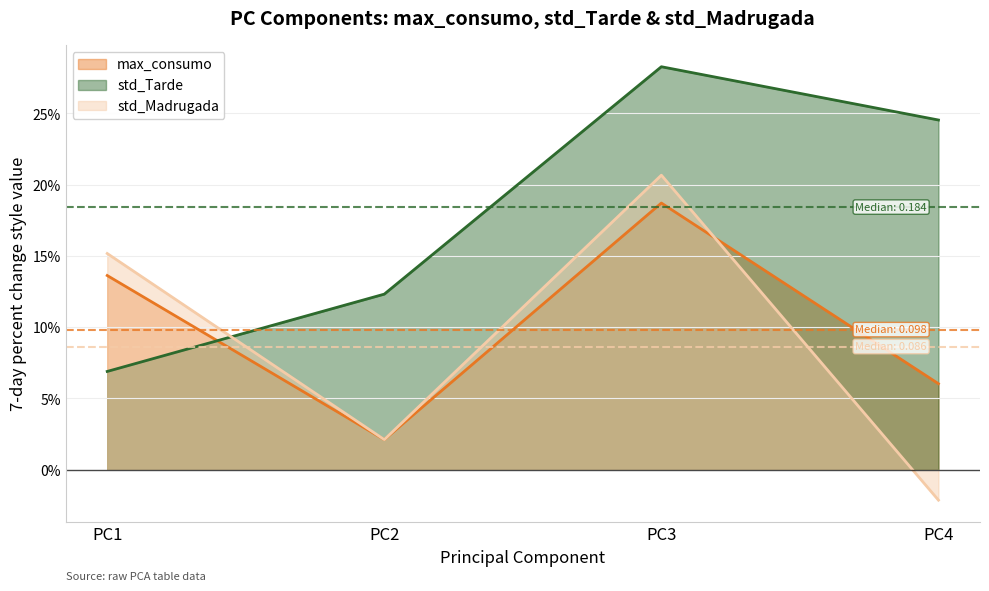

What is the value of the max_consumo point at the 3rd from the left?

0.2